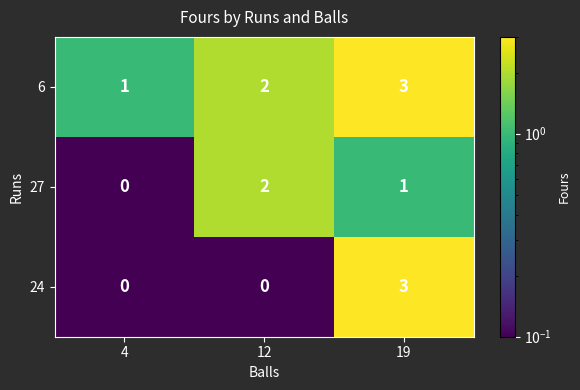

What is the sum of all 6 values?

6